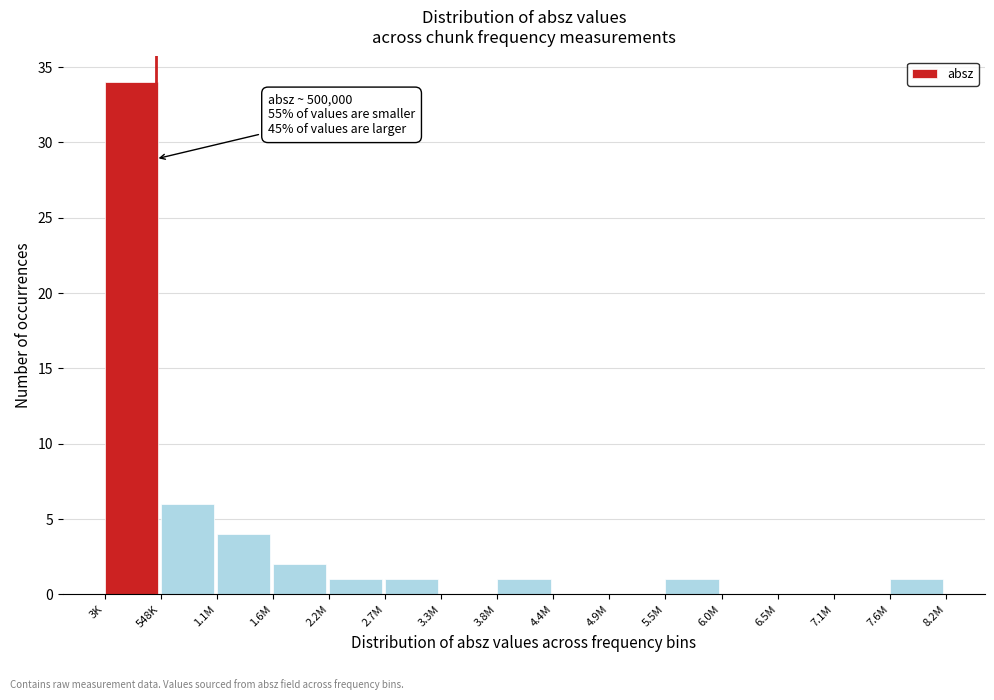

Reading left to right, transcribe all the data shown in this chart.

3K=34	548K=6	1.1M=4	1.6M=2	2.2M=1	2.7M=1	3.3M=0	3.8M=1	4.4M=0	4.9M=0	5.5M=1	6.0M=0	6.5M=0	7.1M=0	7.6M=1